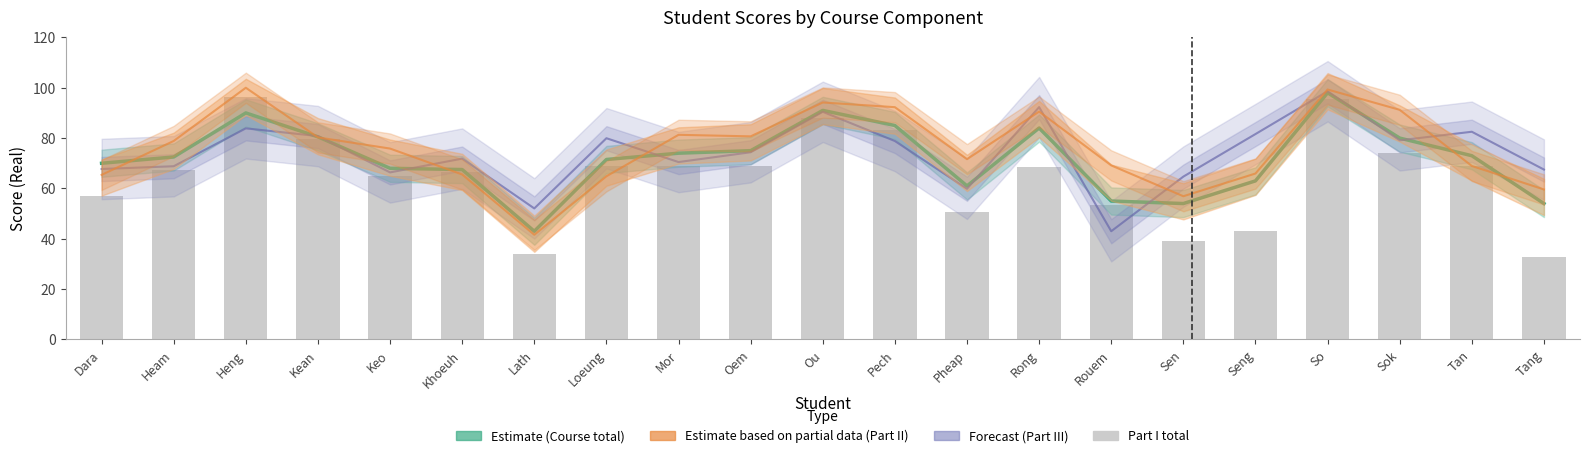

Is the value of Estimate (Course total) at Ou greater than the value of Forecast (Part III total) at Heng?

Yes